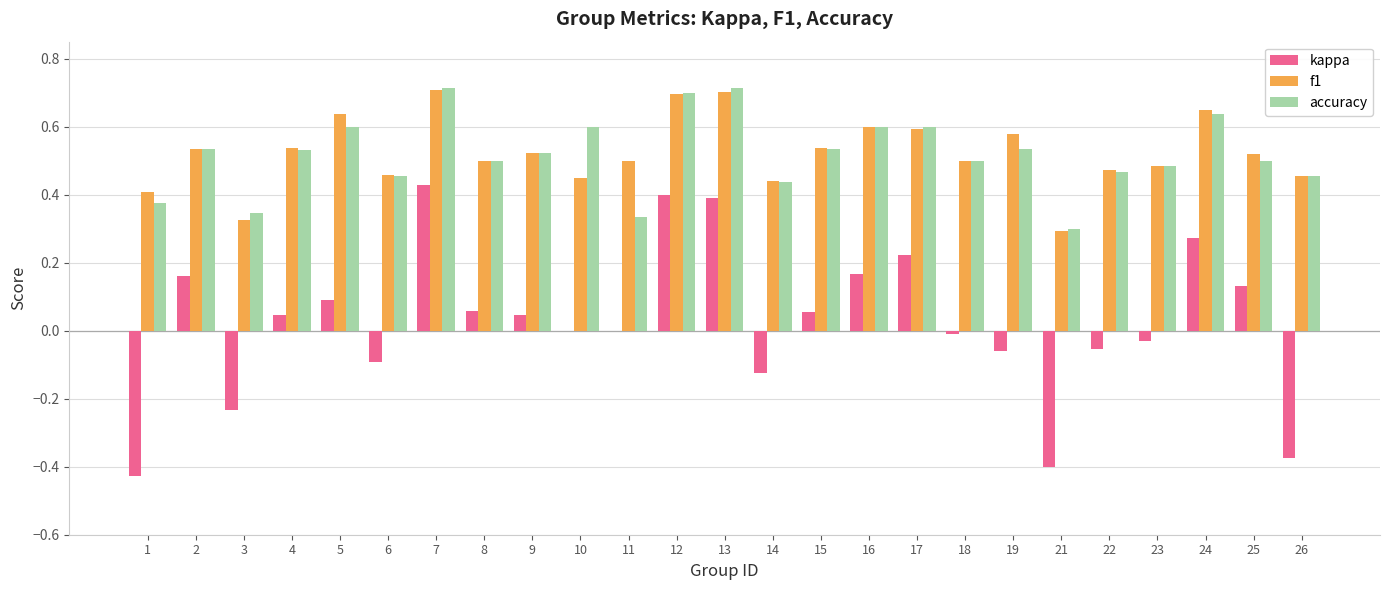

How many data points does each series have?

25